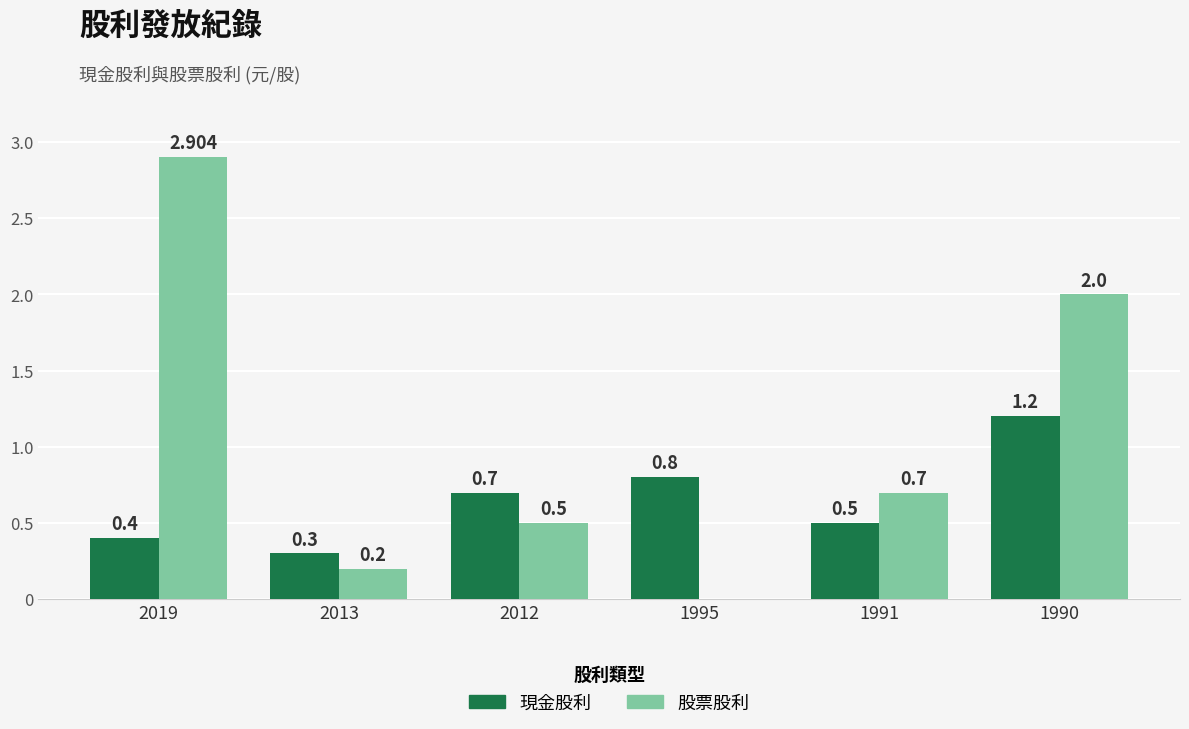

The 股票股利 series shows 1.7 at 1995. True or false?

False